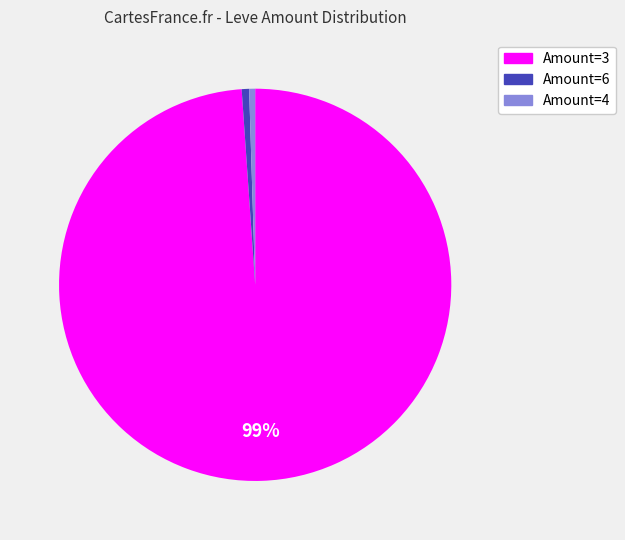

Is there any slice that represents more than half of the pie?

Yes